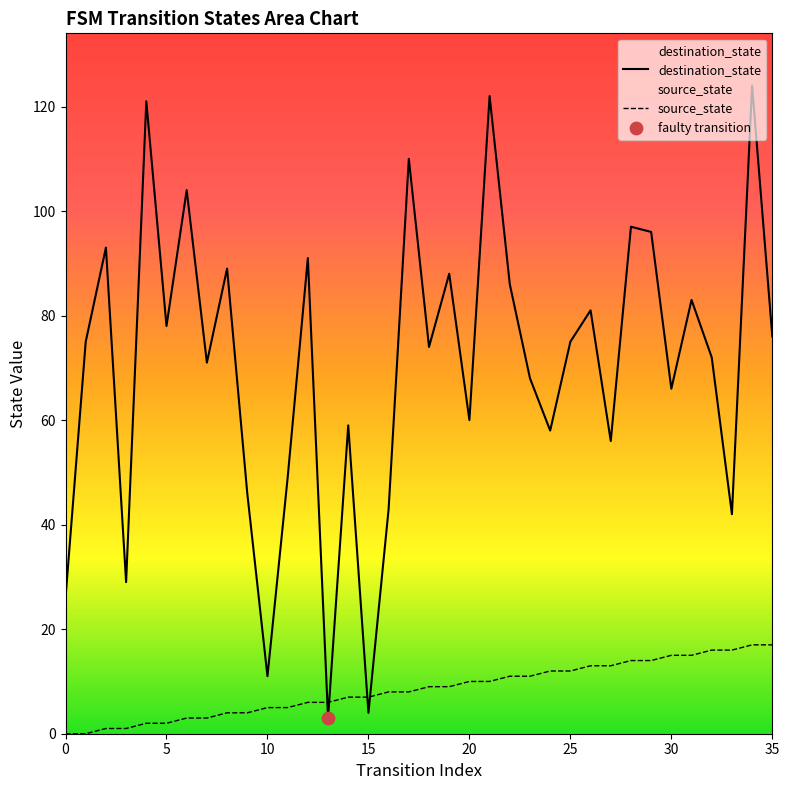

Is the value of source_state at 33 greater than the value of destination_state at 21?

No